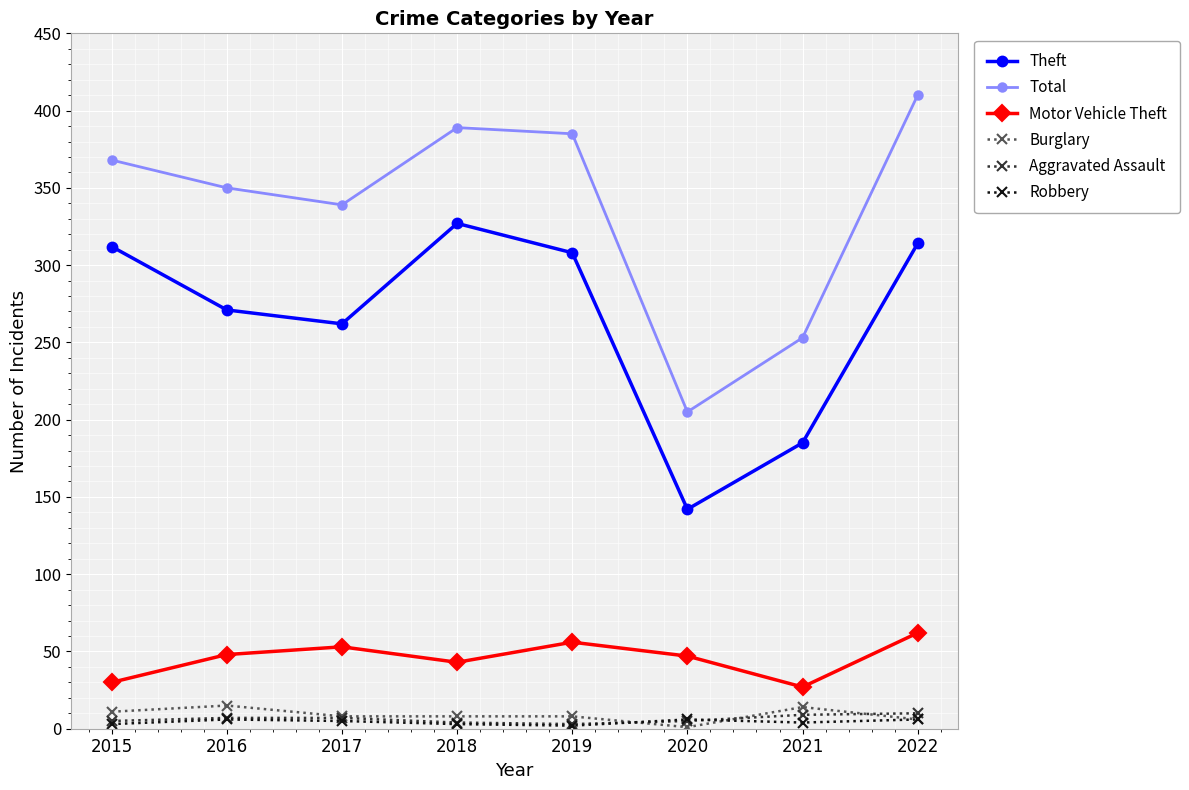

Where is the first local minimum for Motor Vehicle Theft?

2018